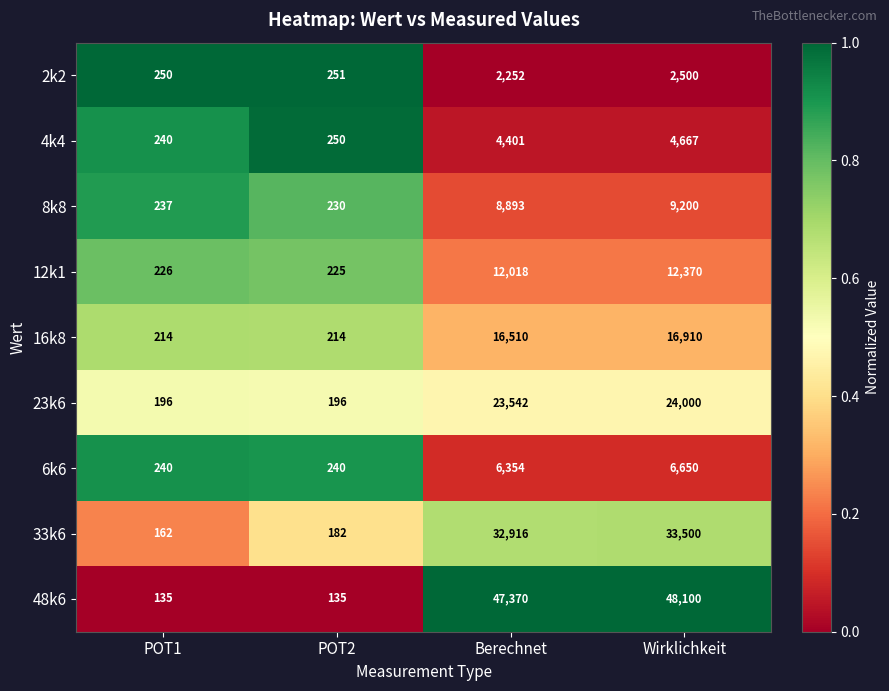

Which series changed the most between POT2 and Berechnet?

48k6